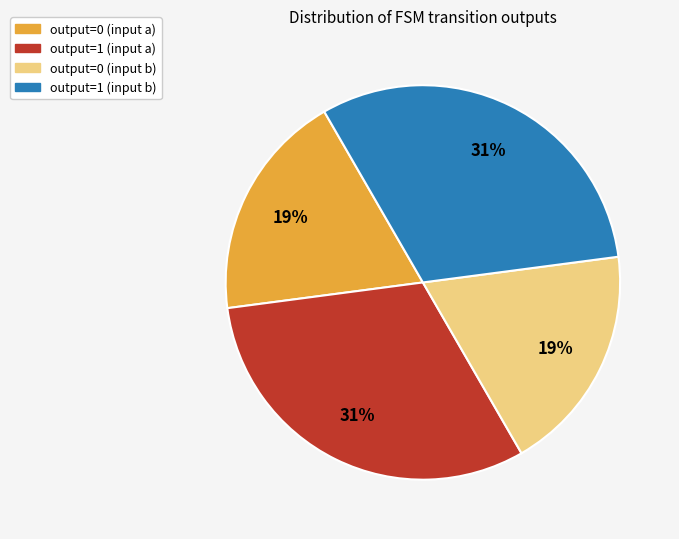

Count the number of slices in the pie.

4